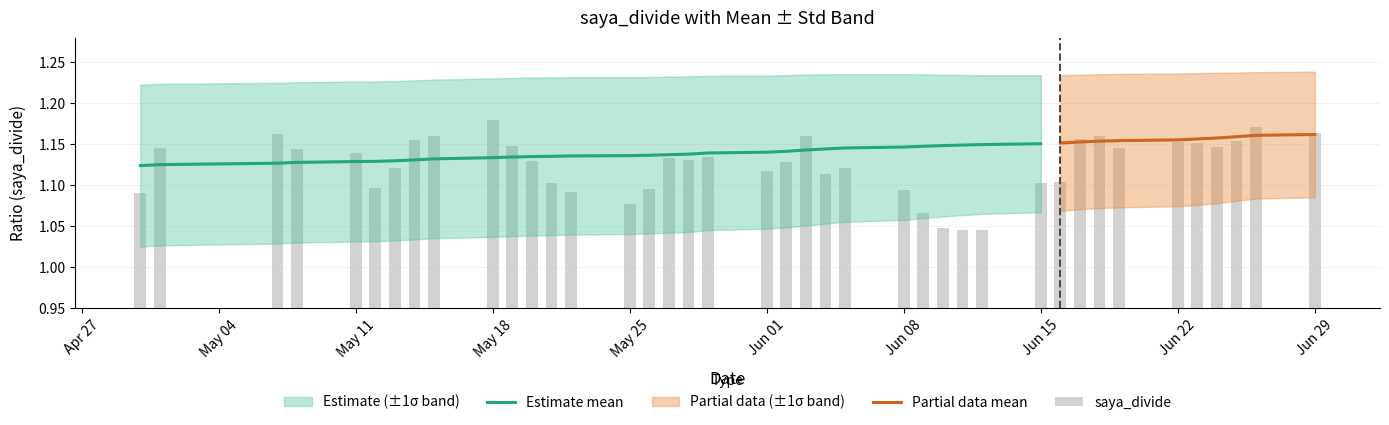

How many categories are shown in the chart?

40